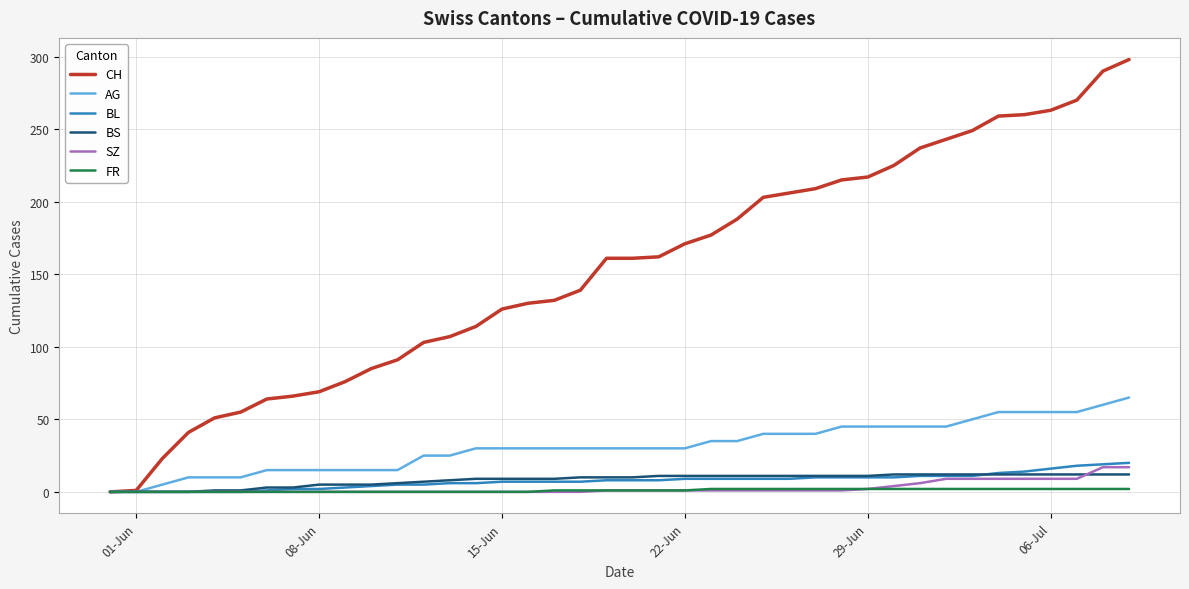

Which series has the widest spread of values?

CH